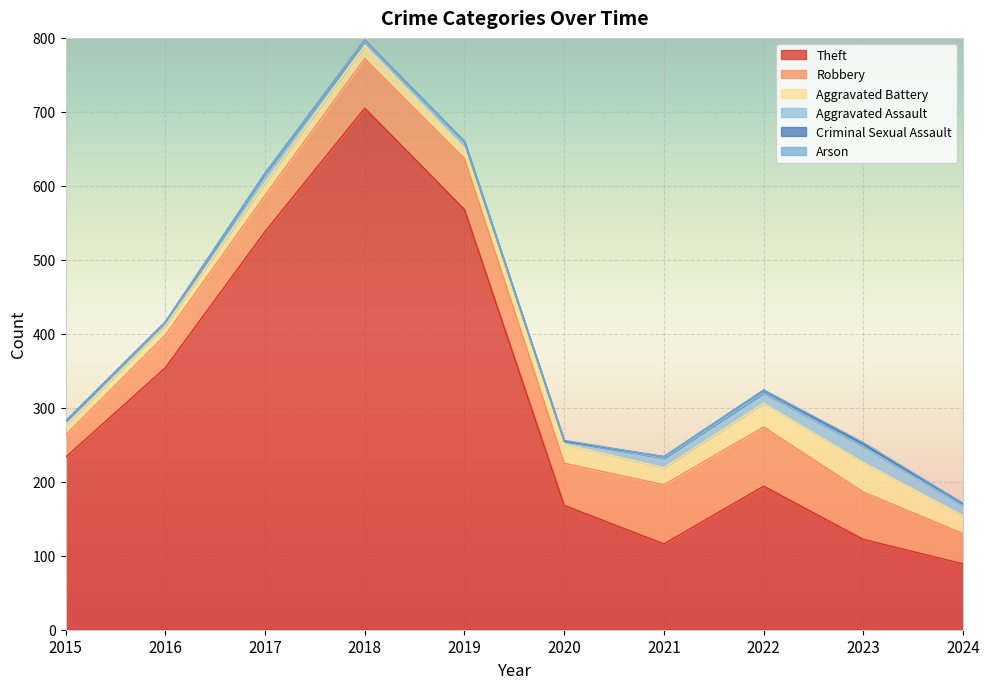

Reading left to right, extract all data points from this chart.

Theft: 233	354	538	705	568	168	116	194	122	89
Robbery: 30	44	49	67	69	57	80	80	64	41
Aggravated Battery: 13	13	17	18	14	26	23	32	40	24
Aggravated Assault: 6	3	12	5	8	4	13	14	22	14
Criminal Sexual Assault: 0	2	1	2	1	0	2	4	3	2
Arson: 0	0	0	0	0	1	0	0	2	1